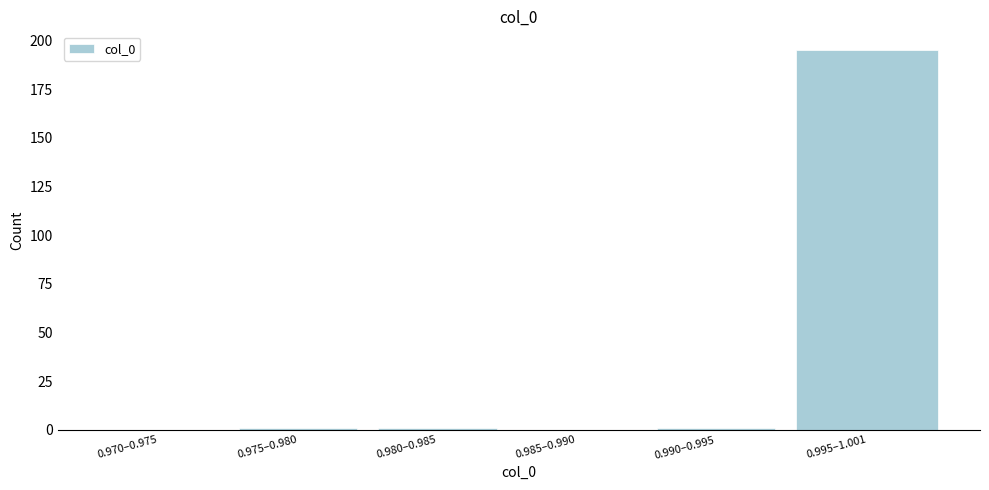

Reading left to right, transcribe all the data shown in this chart.

0.970–0.975=0	0.975–0.980=1	0.980–0.985=1	0.985–0.990=0	0.990–0.995=1	0.995–1.001=195